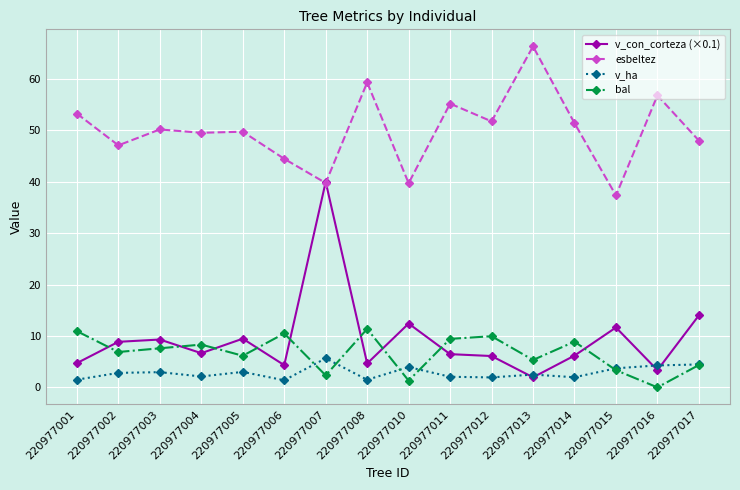

What is the spread (max minus min) of values at 220977015?

34.0